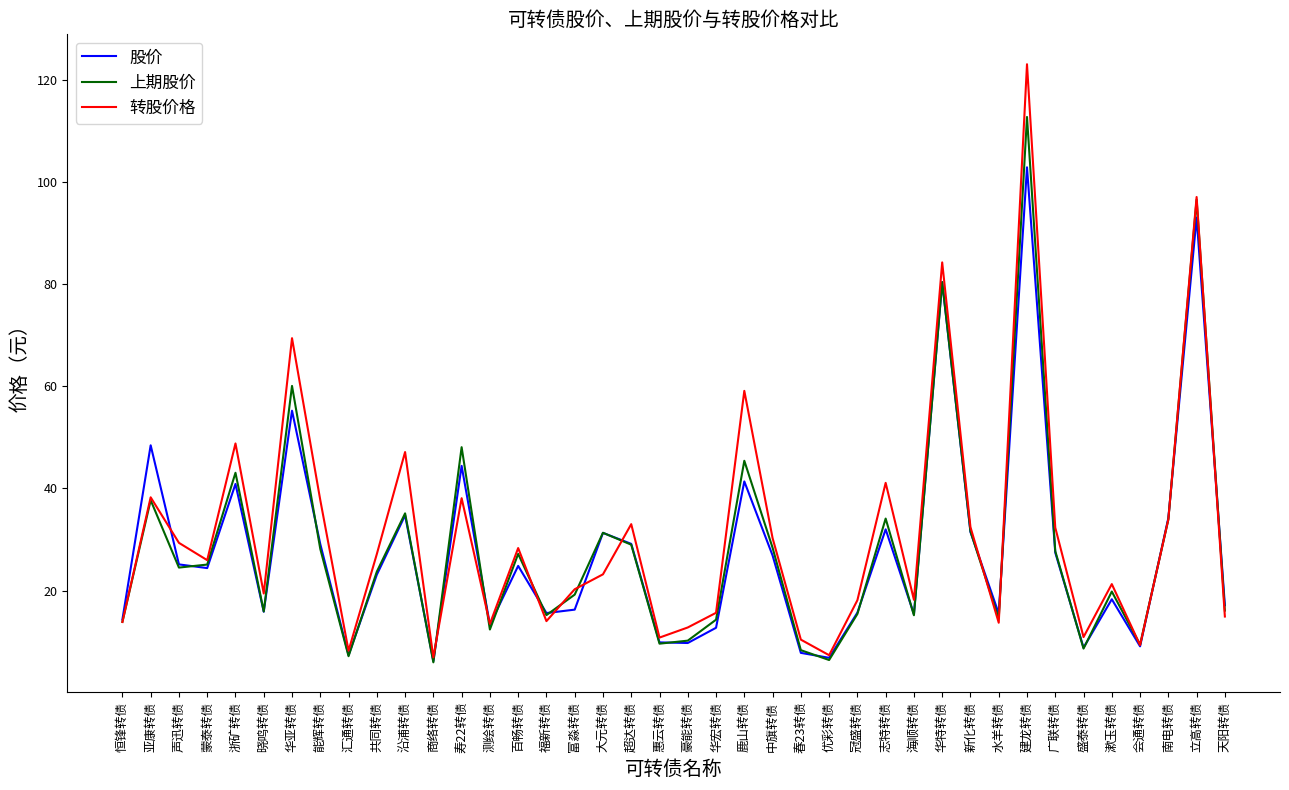

Is it true that 转股价格 equals 6.0 at 海顺转债?

False